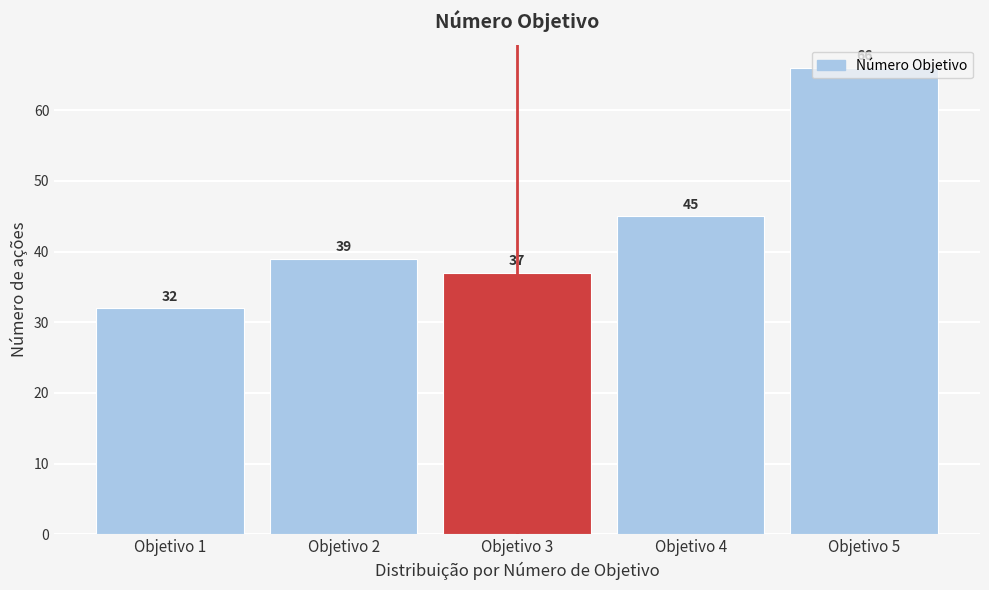

Between Objetivo 3 and Objetivo 4, which is larger?

Objetivo 4